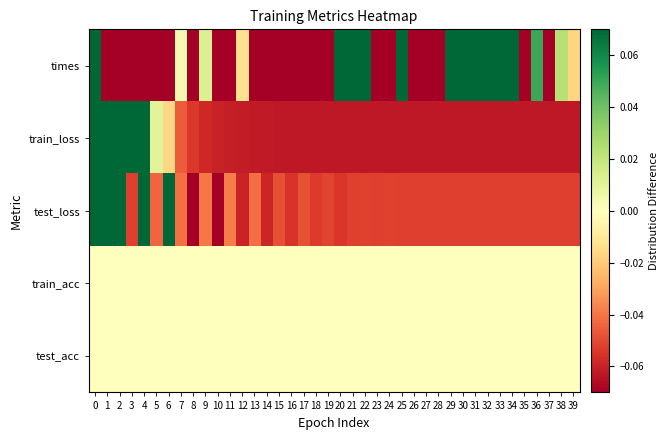

Reading left to right, extract all data points from this chart.

times: 0=0.3	1=-0.2	2=-0.1	3=-0.2	4=-0.1	5=-0.2	6=-0.3	7=0.0	8=-0.3	9=0.0	10=-0.2	11=-0.1	12=-0.0	13=-0.1	14=-0.2	15=-0.2	16=-0.1	17=-0.2	18=-0.1	19=-0.1	20=0.5	21=0.6	22=0.5	23=-0.1	24=-0.2	25=0.2	26=-0.3	27=-0.1	28=-0.4	29=0.1	30=0.2	31=0.3	32=0.3	33=0.5	34=0.2	35=-0.1	36=0.0	37=-0.1	38=0.0	39=-0.0
train_loss: 0=0.9	1=0.5	2=0.3	3=0.2	4=0.1	5=0.0	6=-0.0	7=-0.0	8=-0.1	9=-0.1	10=-0.1	11=-0.1	12=-0.1	13=-0.1	14=-0.1	15=-0.1	16=-0.1	17=-0.1	18=-0.1	19=-0.1	20=-0.1	21=-0.1	22=-0.1	23=-0.1	24=-0.1	25=-0.1	26=-0.1	27=-0.1	28=-0.1	29=-0.1	30=-0.1	31=-0.1	32=-0.1	33=-0.1	34=-0.1	35=-0.1	36=-0.1	37=-0.1	38=-0.1	39=-0.1
test_loss: 0=0.9	1=0.1	2=0.5	3=-0.1	4=0.2	5=-0.0	6=0.1	7=-0.0	8=-0.1	9=-0.0	10=-0.1	11=-0.0	12=-0.1	13=-0.0	14=-0.1	15=-0.0	16=-0.1	17=-0.0	18=-0.1	19=-0.1	20=-0.1	21=-0.1	22=-0.1	23=-0.1	24=-0.1	25=-0.1	26=-0.1	27=-0.1	28=-0.1	29=-0.1	30=-0.1	31=-0.1	32=-0.1	33=-0.1	34=-0.1	35=-0.1	36=-0.1	37=-0.1	38=-0.1	39=-0.1
train_acc: 0=0.0	1=0.0	2=0.0	3=0.0	4=0.0	5=0.0	6=0.0	7=0.0	8=0.0	9=0.0	10=0.0	11=0.0	12=0.0	13=0.0	14=0.0	15=0.0	16=0.0	17=0.0	18=0.0	19=0.0	20=0.0	21=0.0	22=0.0	23=0.0	24=0.0	25=0.0	26=0.0	27=0.0	28=0.0	29=0.0	30=0.0	31=0.0	32=0.0	33=0.0	34=0.0	35=0.0	36=0.0	37=0.0	38=0.0	39=0.0
test_acc: 0=0.0	1=0.0	2=0.0	3=0.0	4=0.0	5=0.0	6=0.0	7=0.0	8=0.0	9=0.0	10=0.0	11=0.0	12=0.0	13=0.0	14=0.0	15=0.0	16=0.0	17=0.0	18=0.0	19=0.0	20=0.0	21=0.0	22=0.0	23=0.0	24=0.0	25=0.0	26=0.0	27=0.0	28=0.0	29=0.0	30=0.0	31=0.0	32=0.0	33=0.0	34=0.0	35=0.0	36=0.0	37=0.0	38=0.0	39=0.0